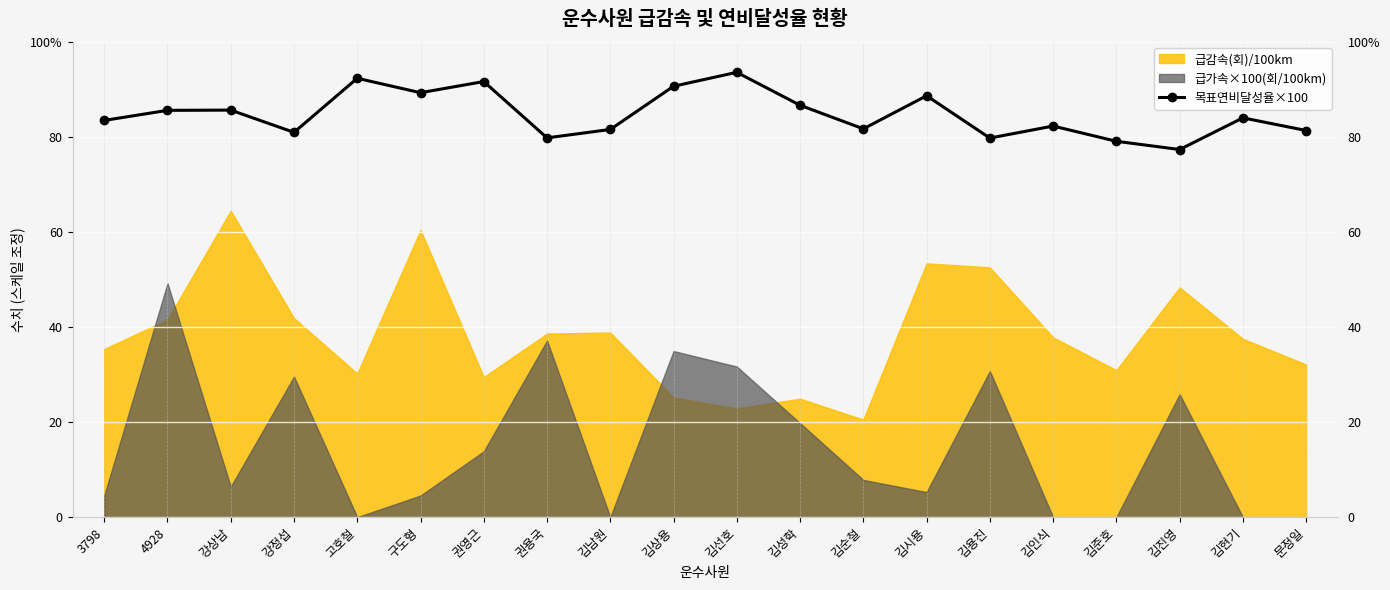

How many interior local valleys (lower than both neighbors) does the data have?

6